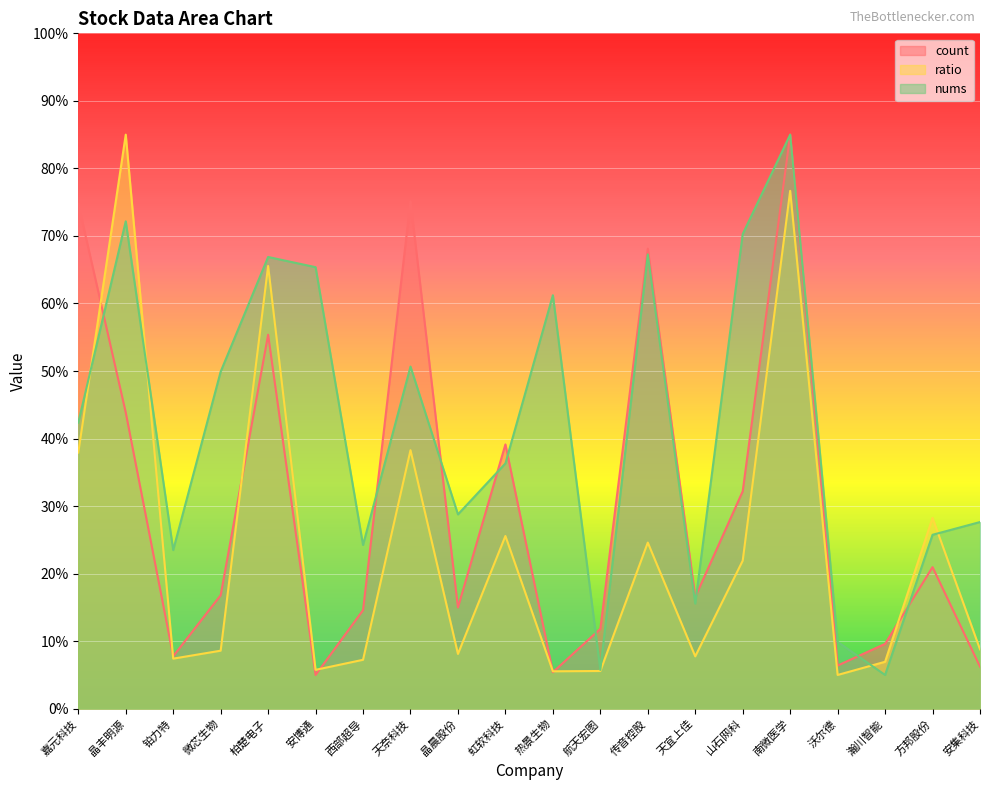

What is the greatest value displayed?

85.0